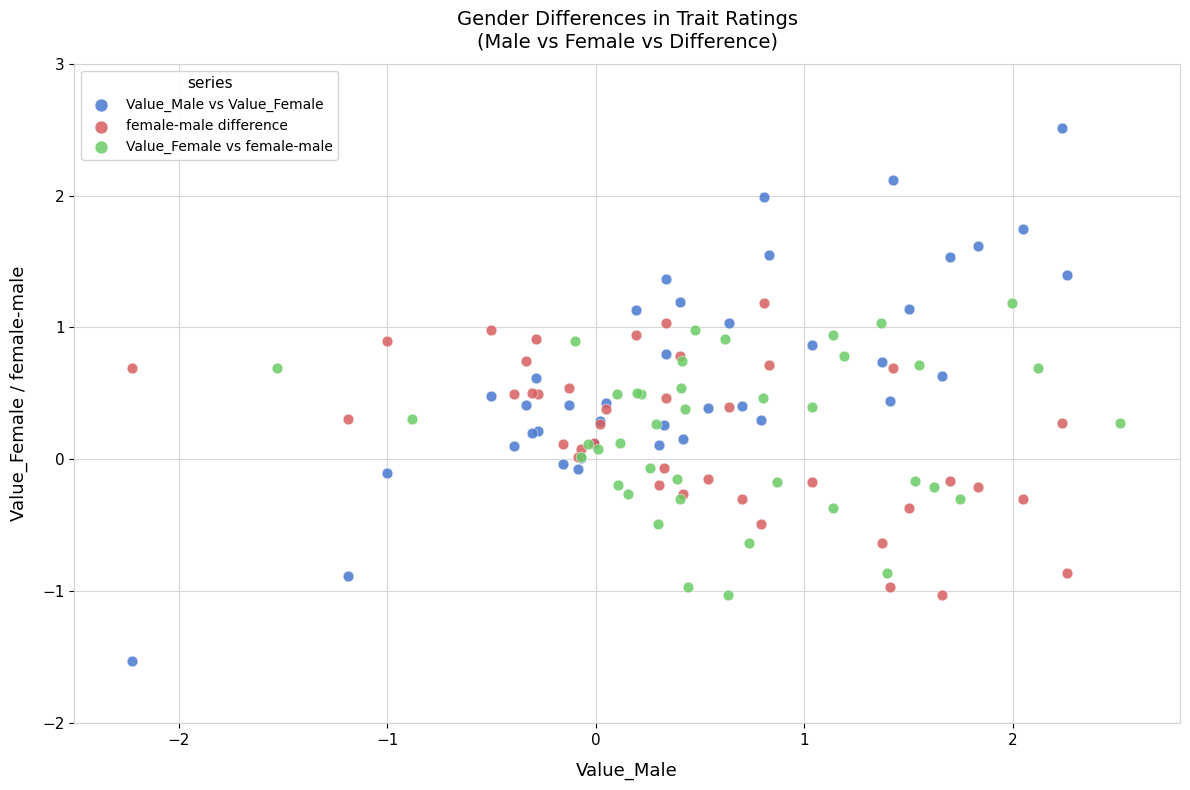

Which series has the widest spread of Y values?

Value_Male vs Value_Female